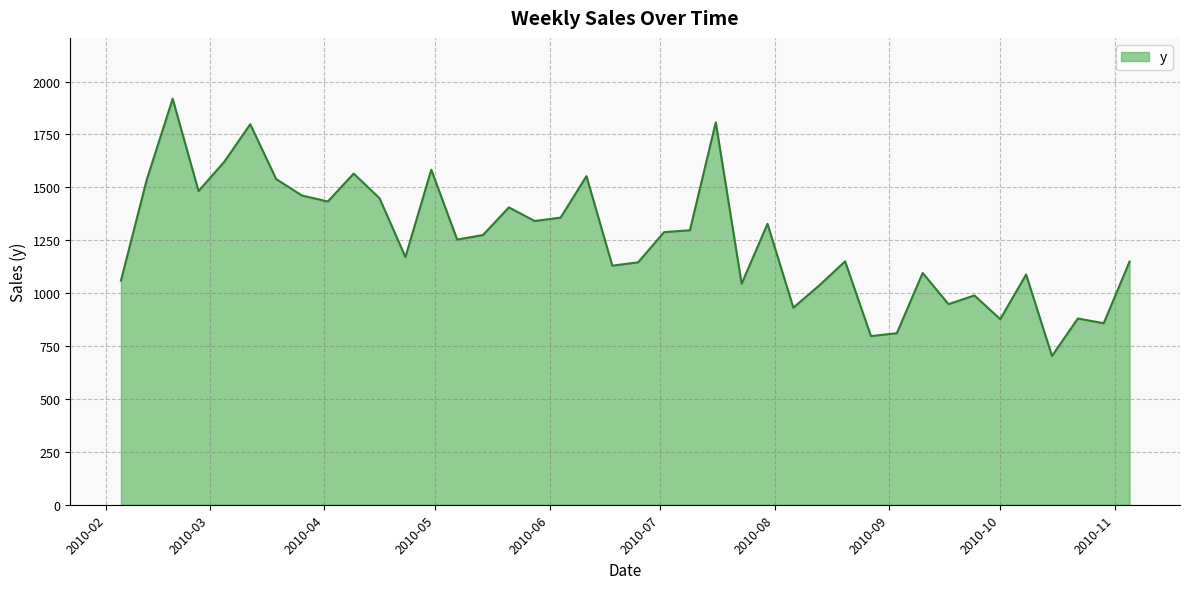

True or false: there are more than 1 points higher than both neighbors.

True